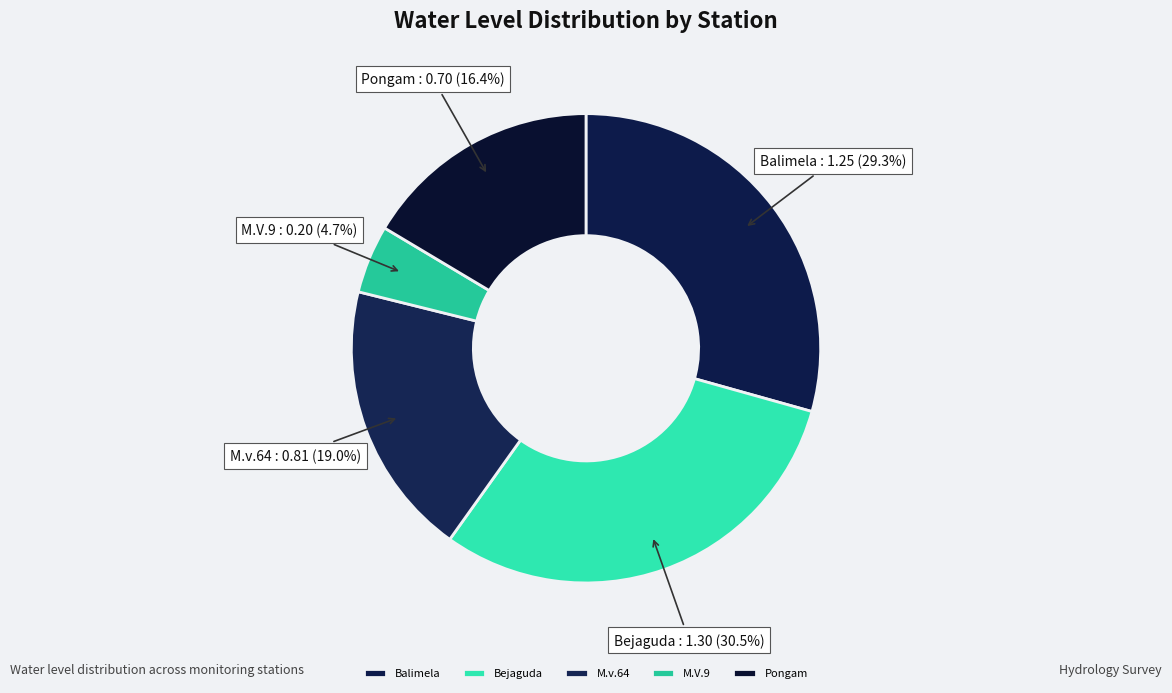

How many segments does this pie chart have?

5